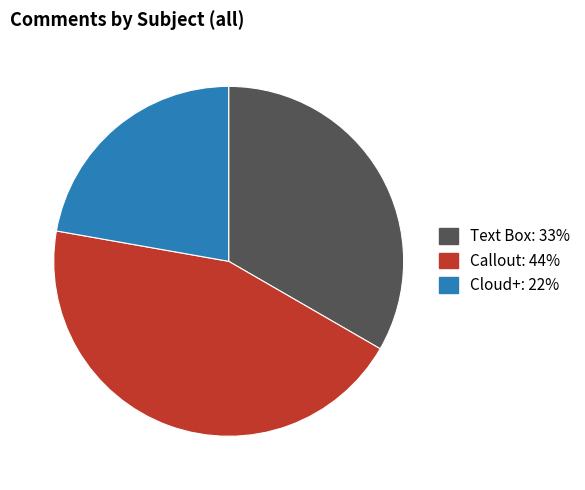

How many slices are in this pie chart?

3